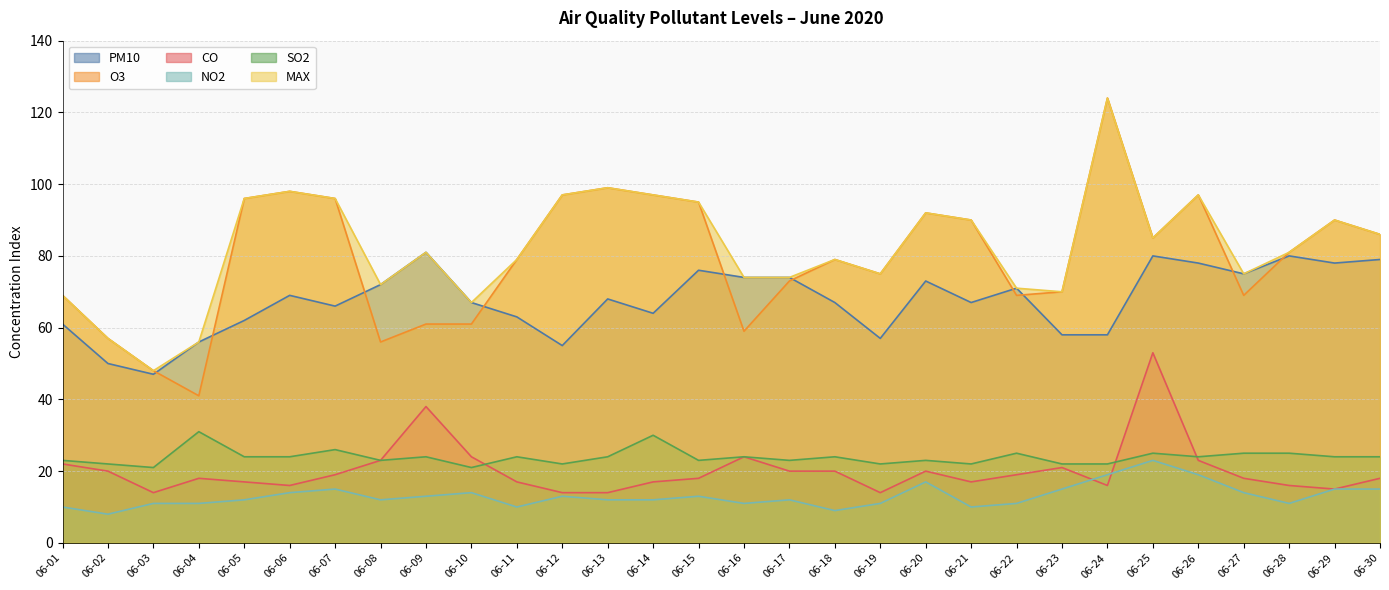

What is the difference between the co values at 06-06 and 06-03?

2